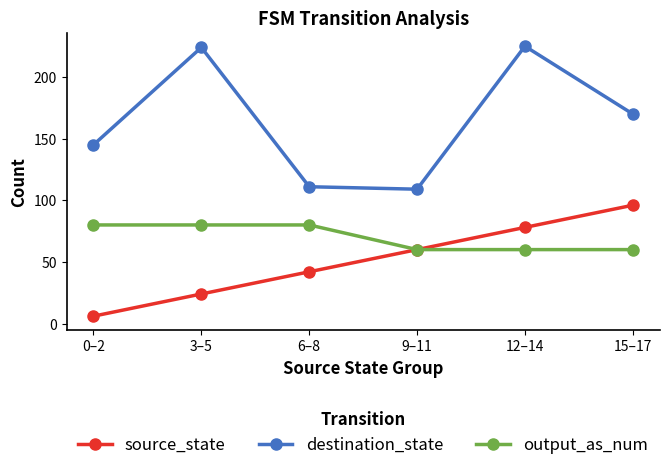

Is this an area chart (filled region under the line)?

No